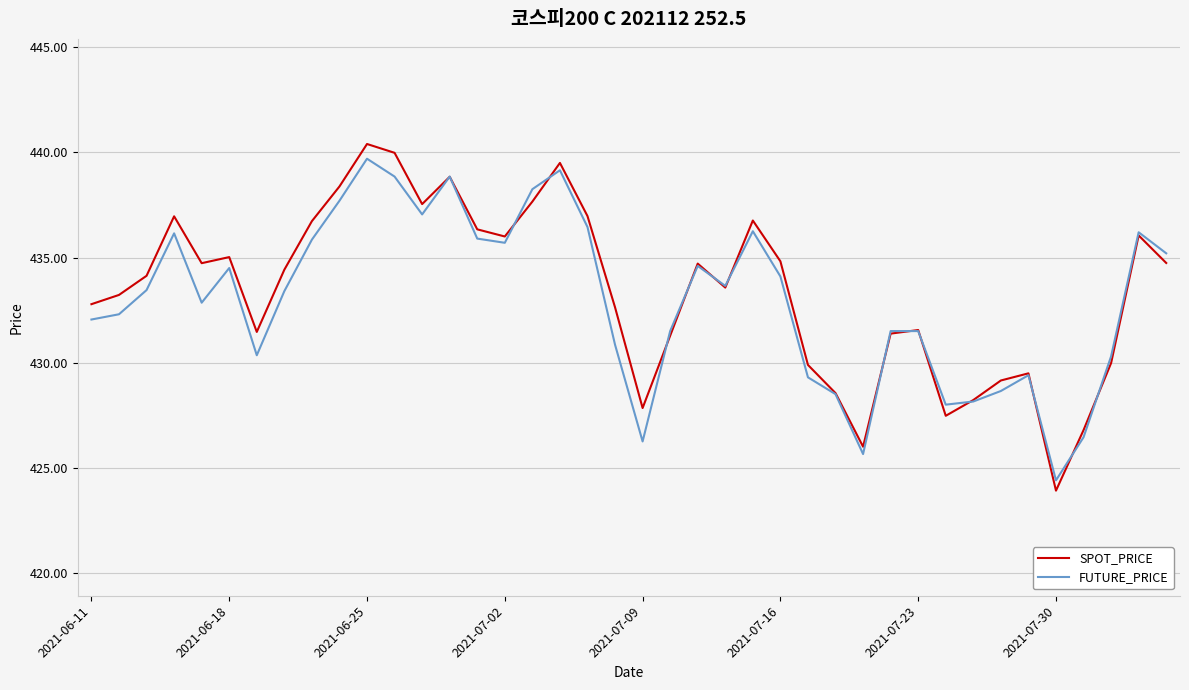

Which series has the widest spread of values?

SPOT_PRICE